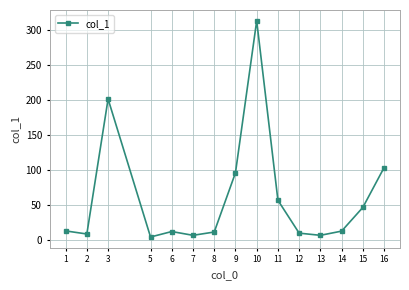

What is the value of the 10th point from the left?

56.1